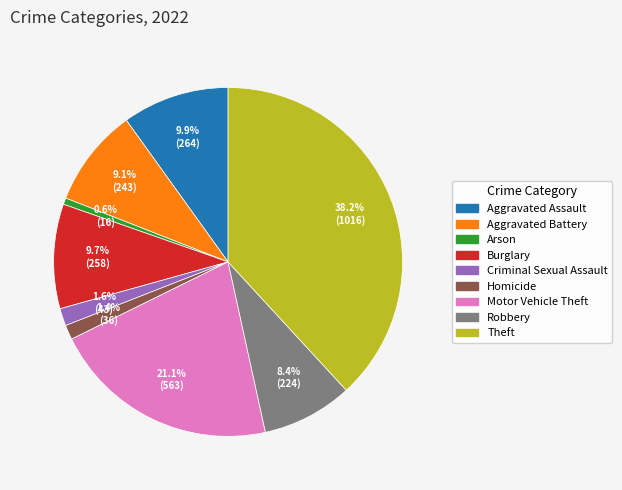

True or false: Aggravated Assault accounts for 10% of the total.

True